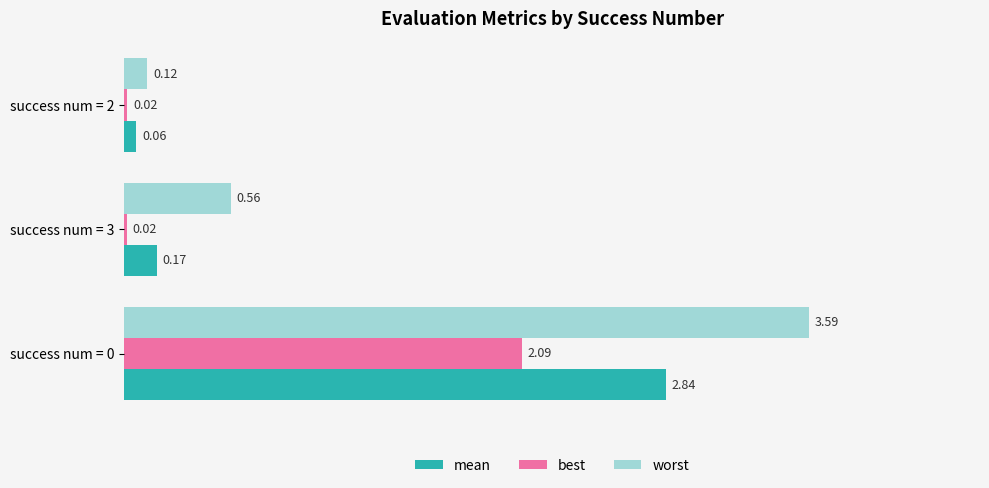

How many data points does each series have?

3